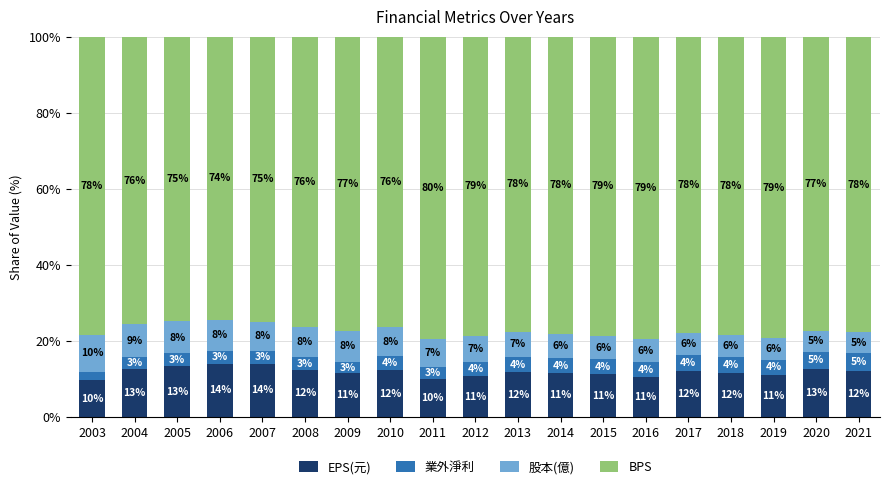

What is the total value across all series at 2010?

100.0